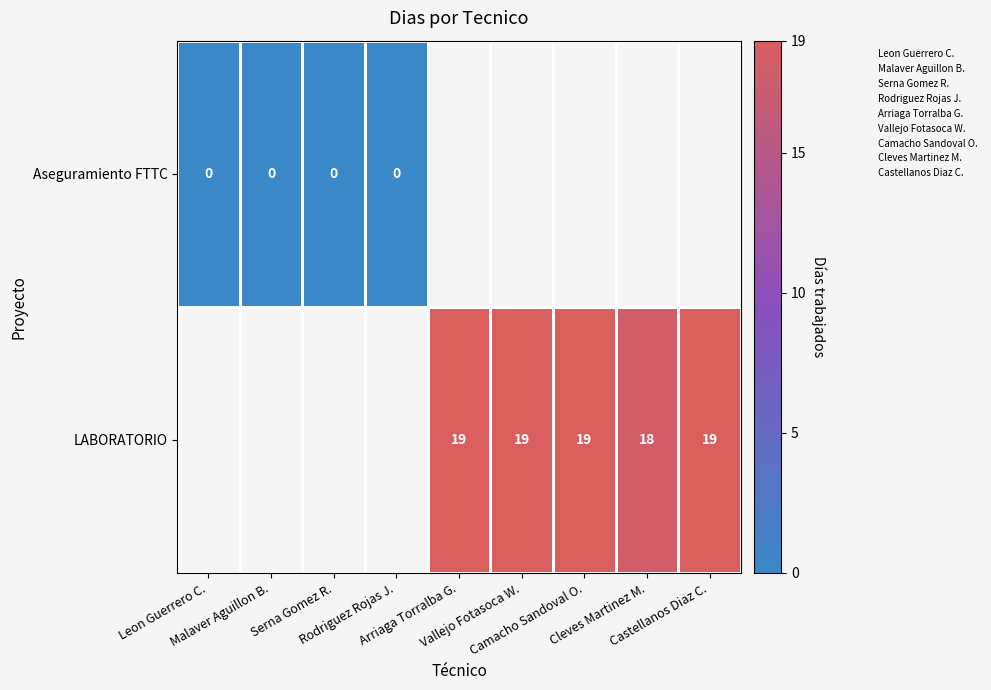

Is the value of LABORATORIO at Vallejo Fotasoca W. greater than the value of Aseguramiento FTTC at Rodriguez Rojas J.?

Yes